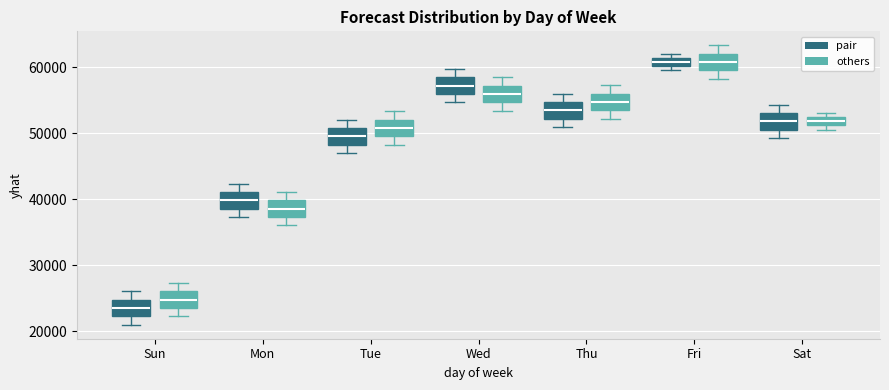

Which box has the lowest median line?

Sun (pair)